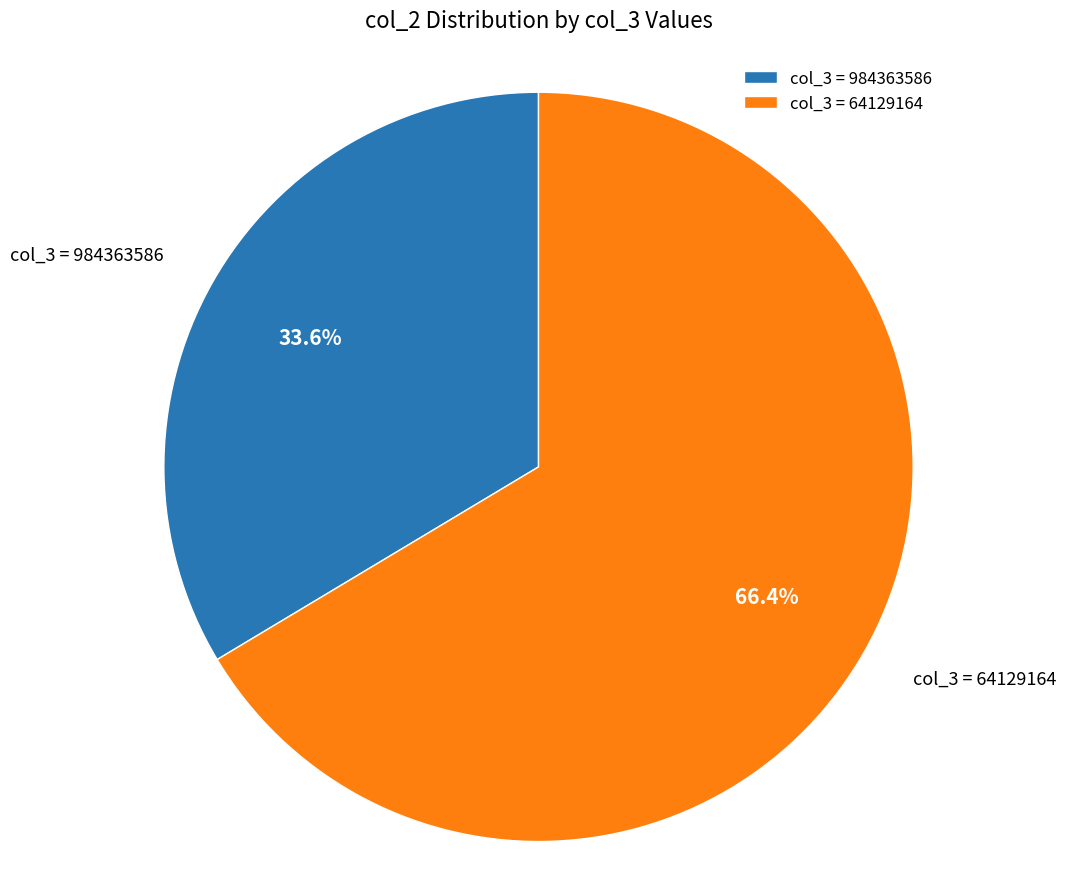

Which category has the smallest portion of the pie?

col_3 = 984363586